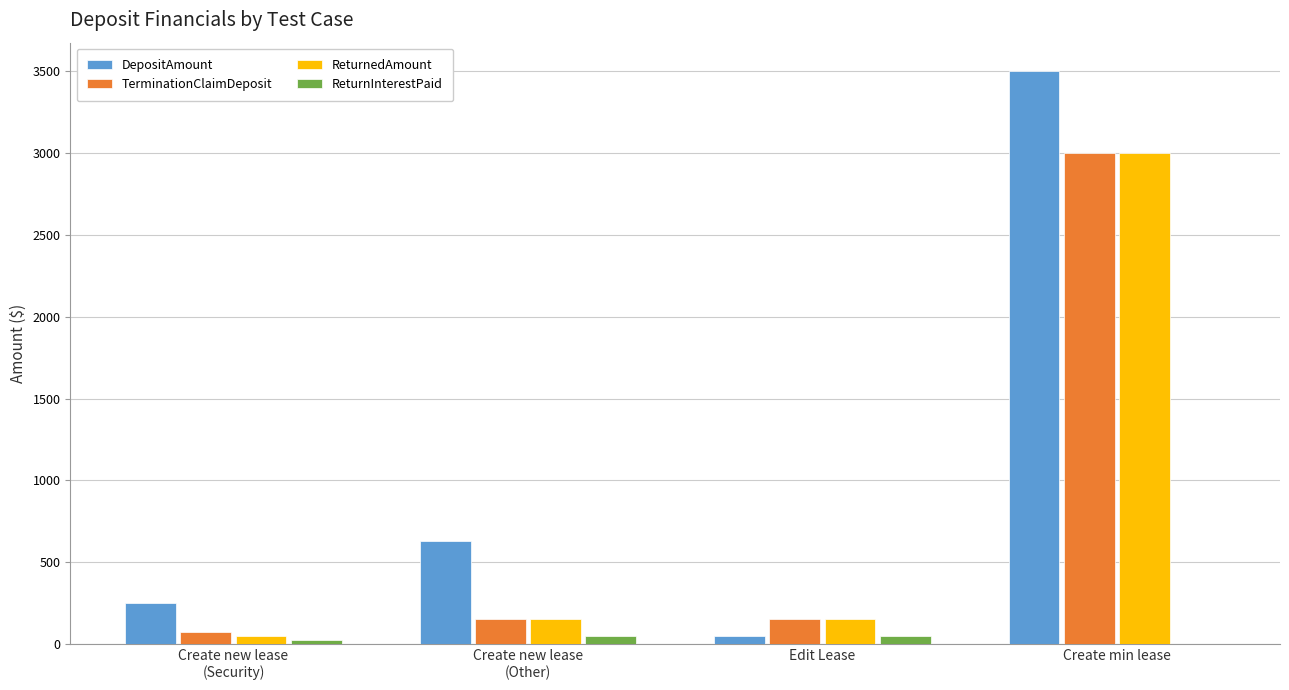

Which series has the largest total across all categories?

DepositAmount